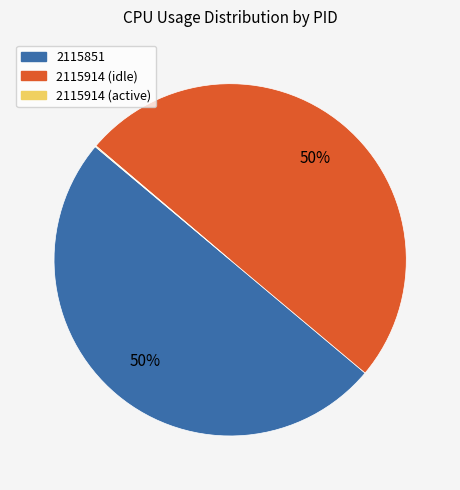

To the nearest percent, what is the difference between the largest and smallest slice percentages?

50%